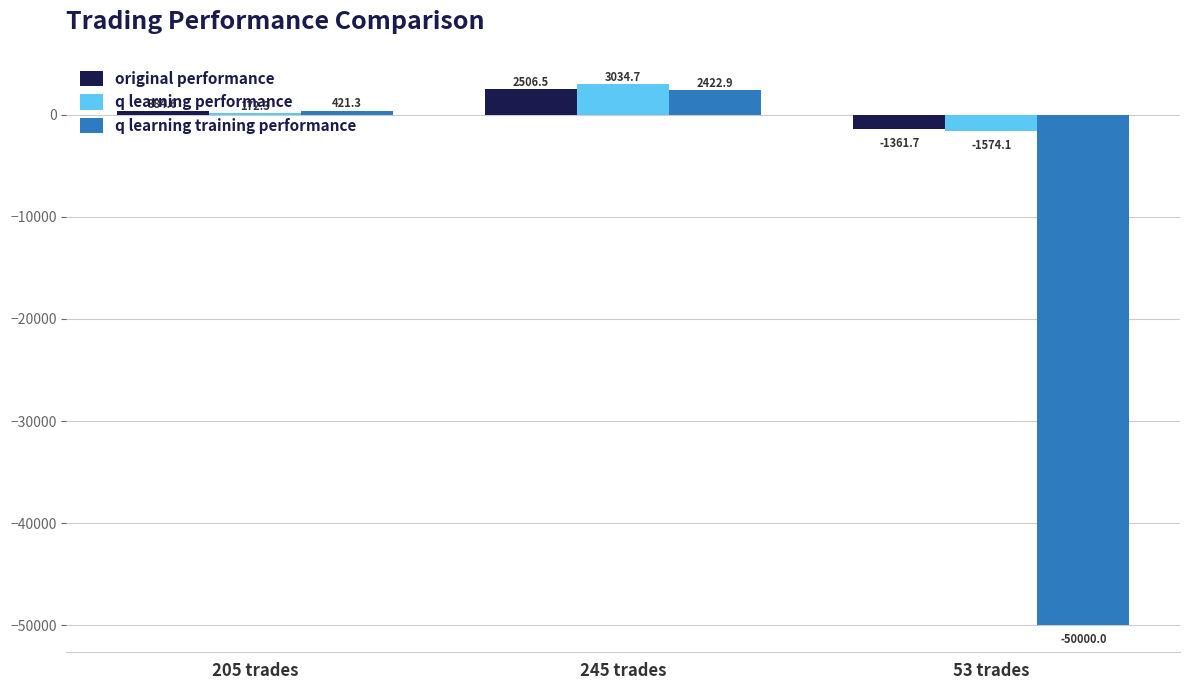

True or false: original performance has a value of -1361.7 at 53 trades.

True